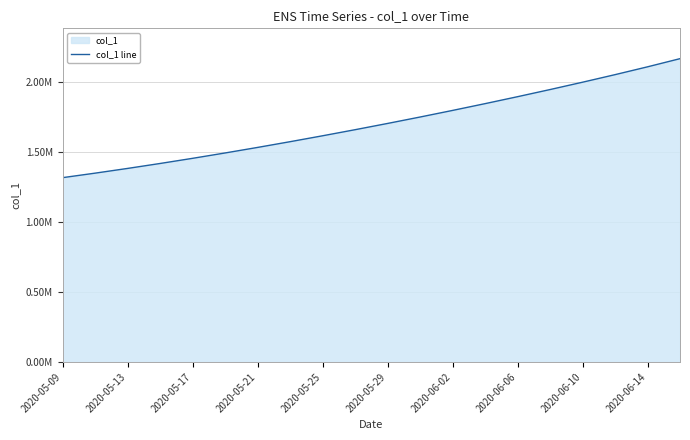

The value at 2020-05-17 is 432471.2. True or false?

False